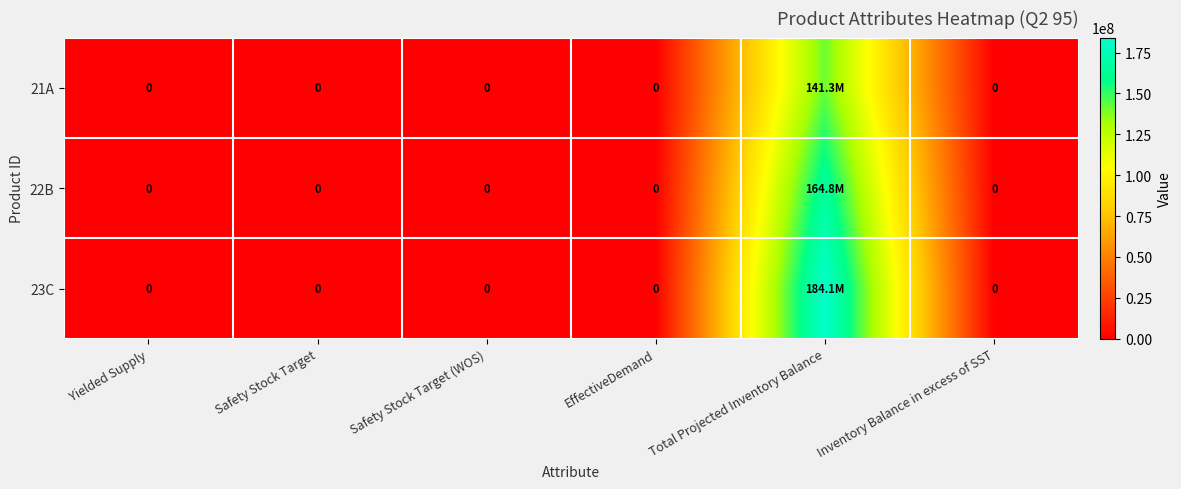

What is the sum of all 22B values?

164824302.7